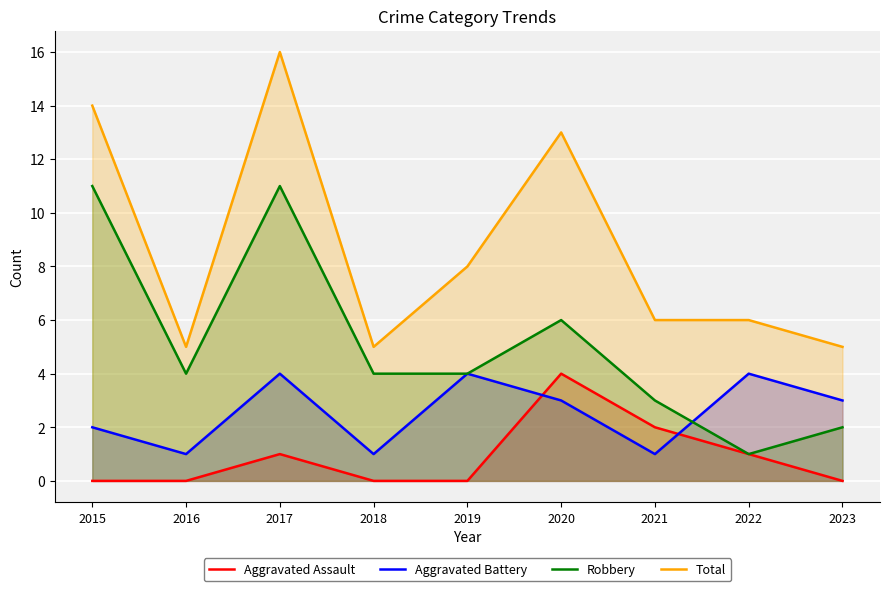

List the series in order of their overall mean, lowest first.

Aggravated Assault, Aggravated Battery, Robbery, Total